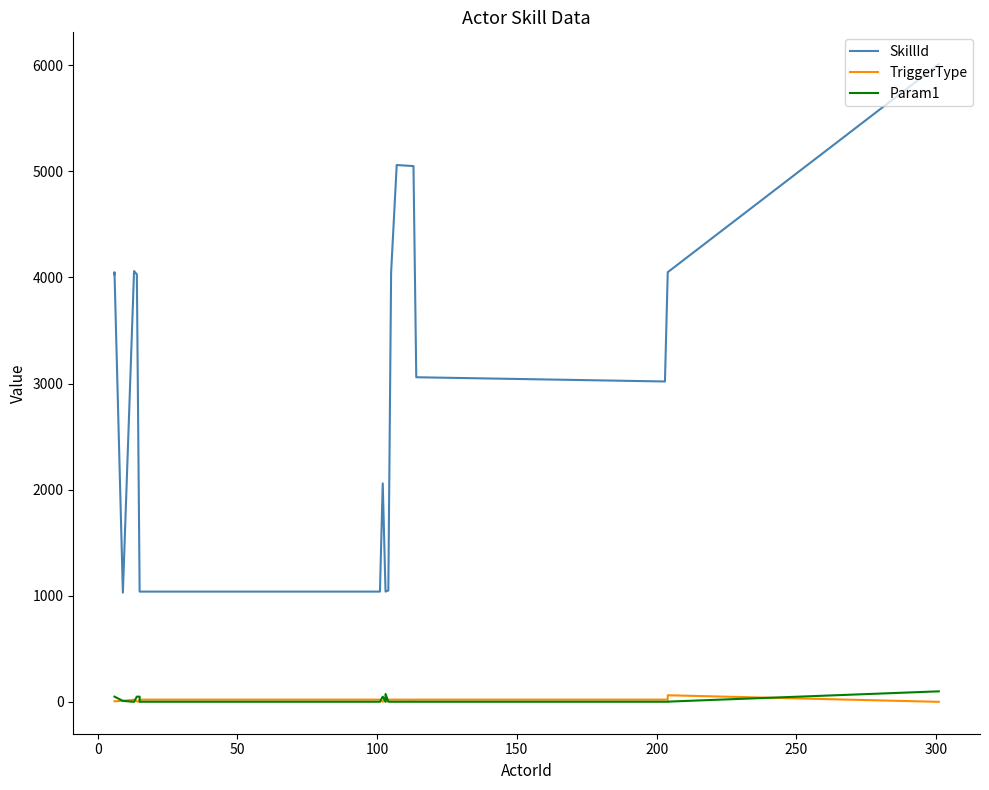

At how many categories does at least one series exceed 2798?

12